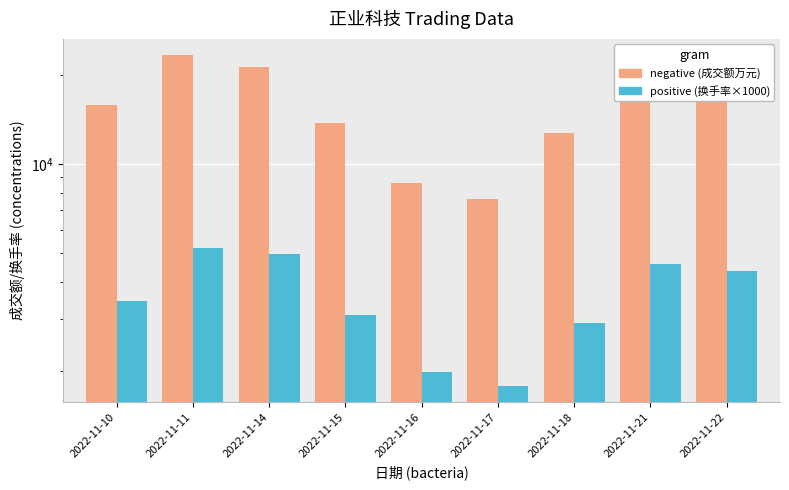

What is the maximum value shown in the chart?

23267